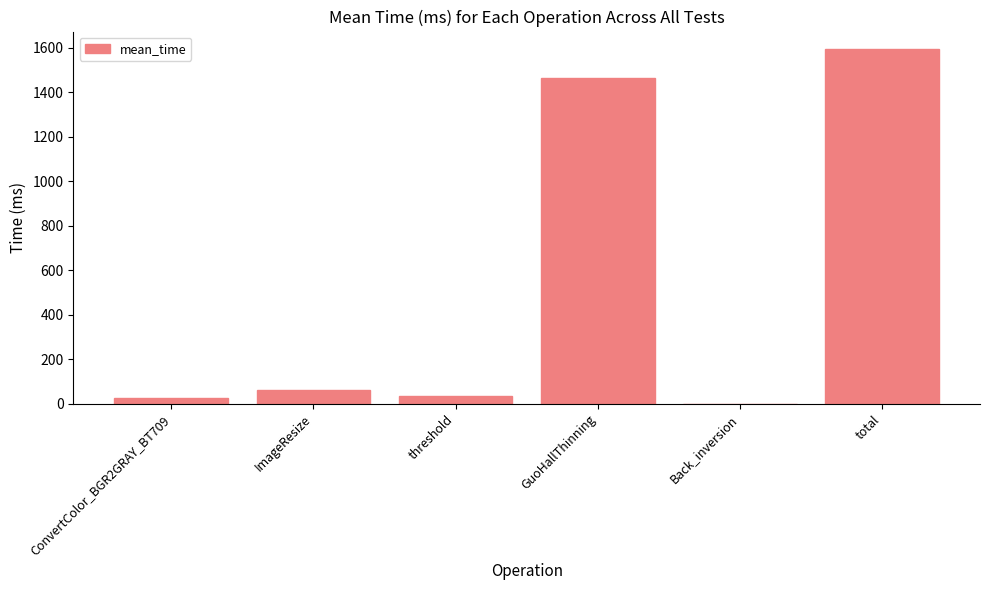

The value at threshold is 35.3. True or false?

True